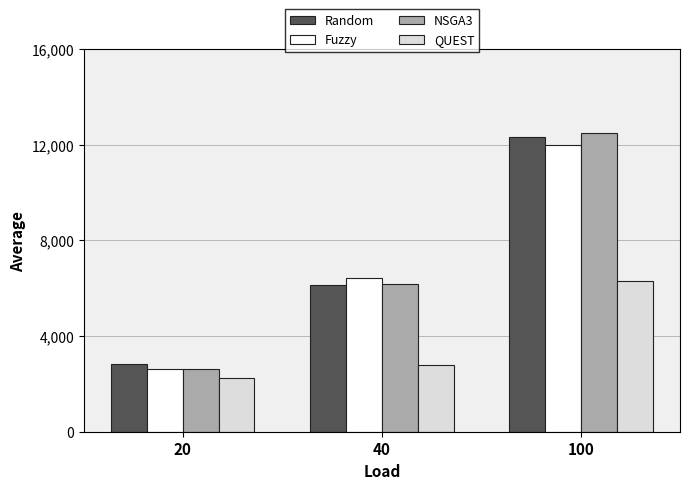

List the series in order of their peak value, lowest first.

QUEST, Fuzzy, Random, NSGA3